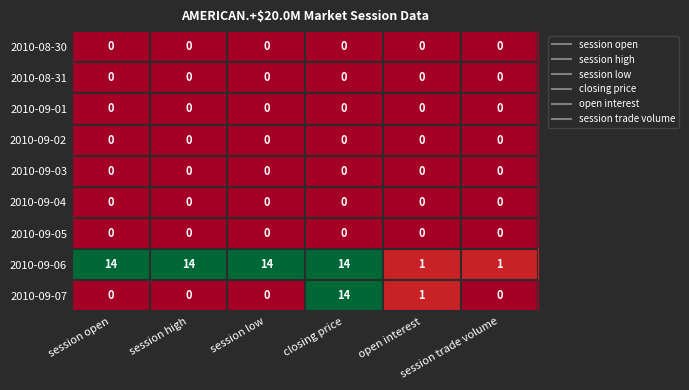

Which series has the widest spread of values?

2010-09-07